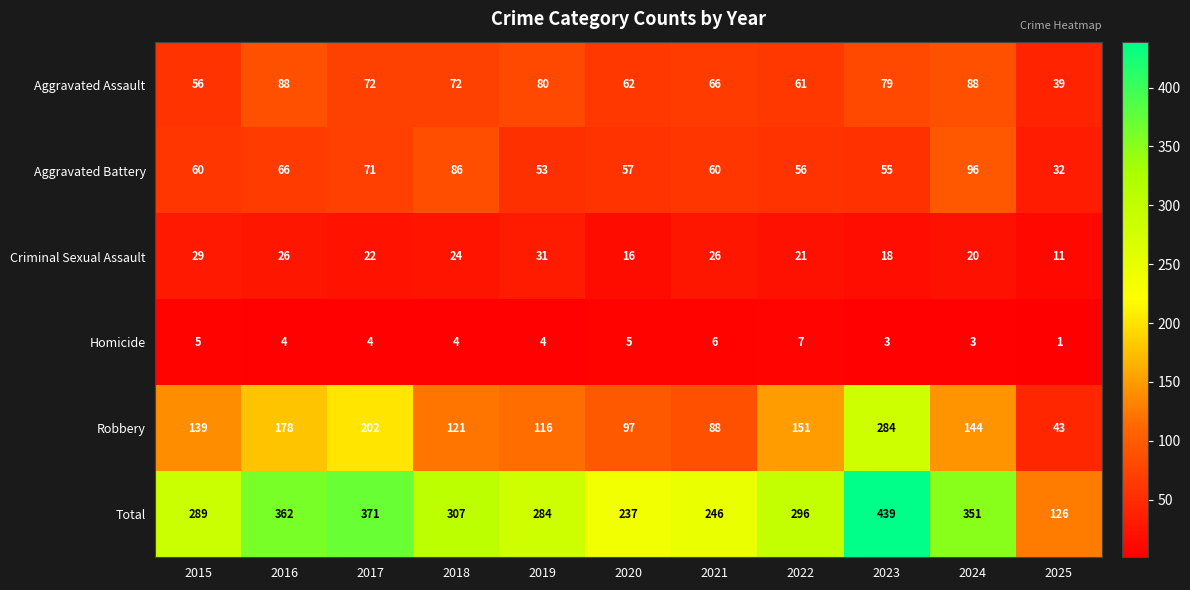

How many Homicide values are between 3 and 5?

8